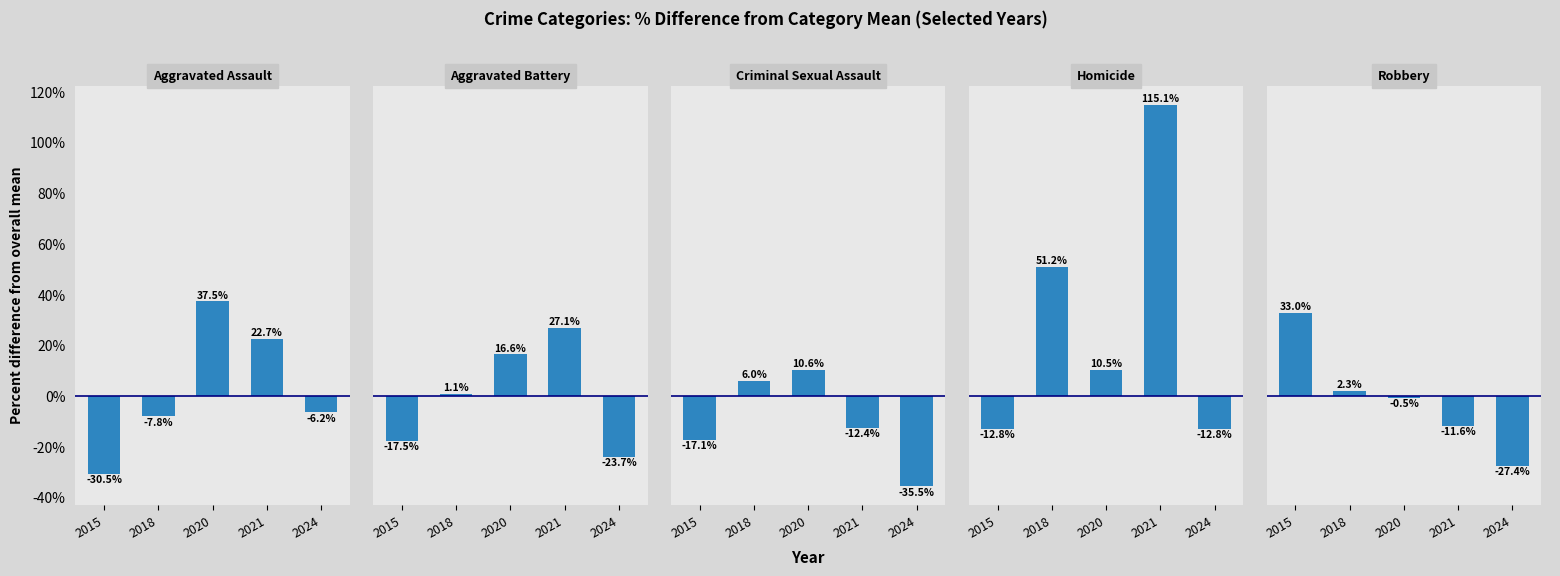

Reading left to right, extract all data points from this chart.

Aggravated Assault: -30.5	-7.8	37.5	22.7	-6.2
Aggravated Battery: -17.5	1.1	16.6	27.1	-23.7
Criminal Sexual Assault: -17.1	6.0	10.6	-12.4	-35.5
Homicide: -12.8	51.2	10.5	115.1	-12.8
Robbery: 33.0	2.3	-0.5	-11.6	-27.4